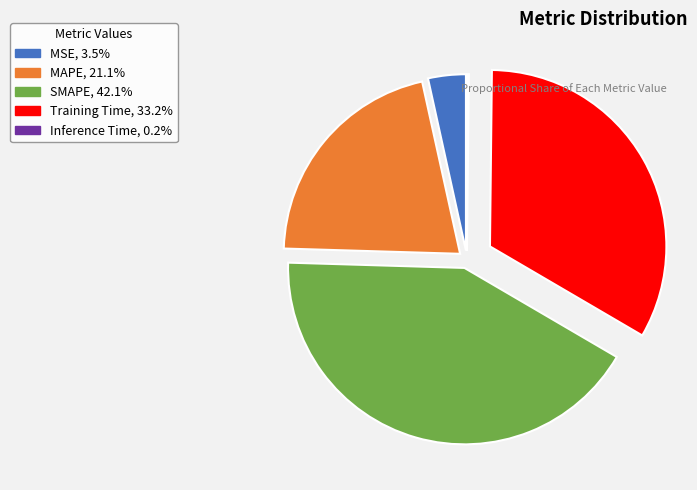

Do MSE and Training Time together represent more than half of the pie?

No